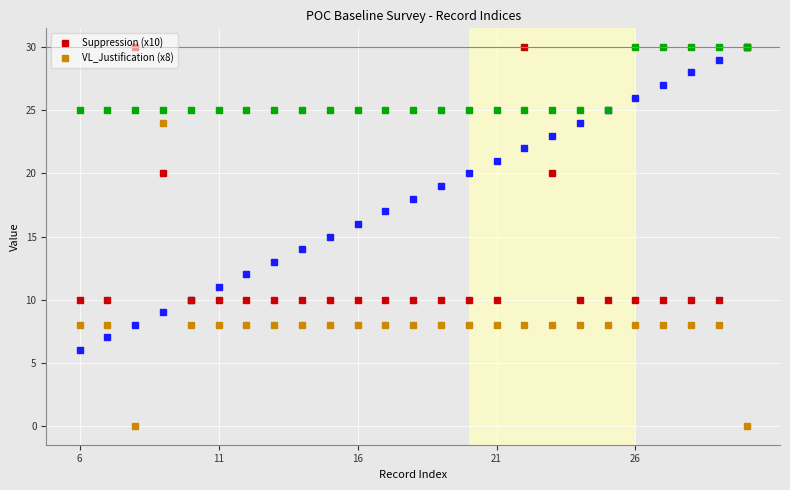

True or false: Suppression (x10) has more than 1 points higher than both neighbors.

True